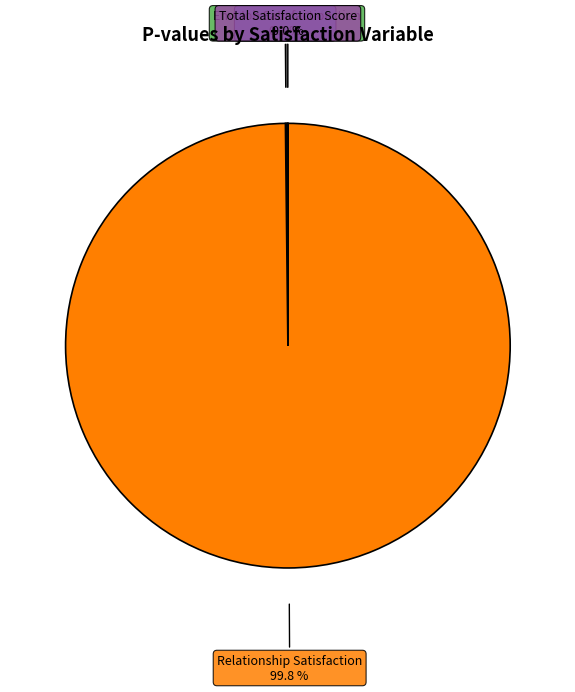

Which category has the biggest portion of the pie?

Relationship Satisfaction